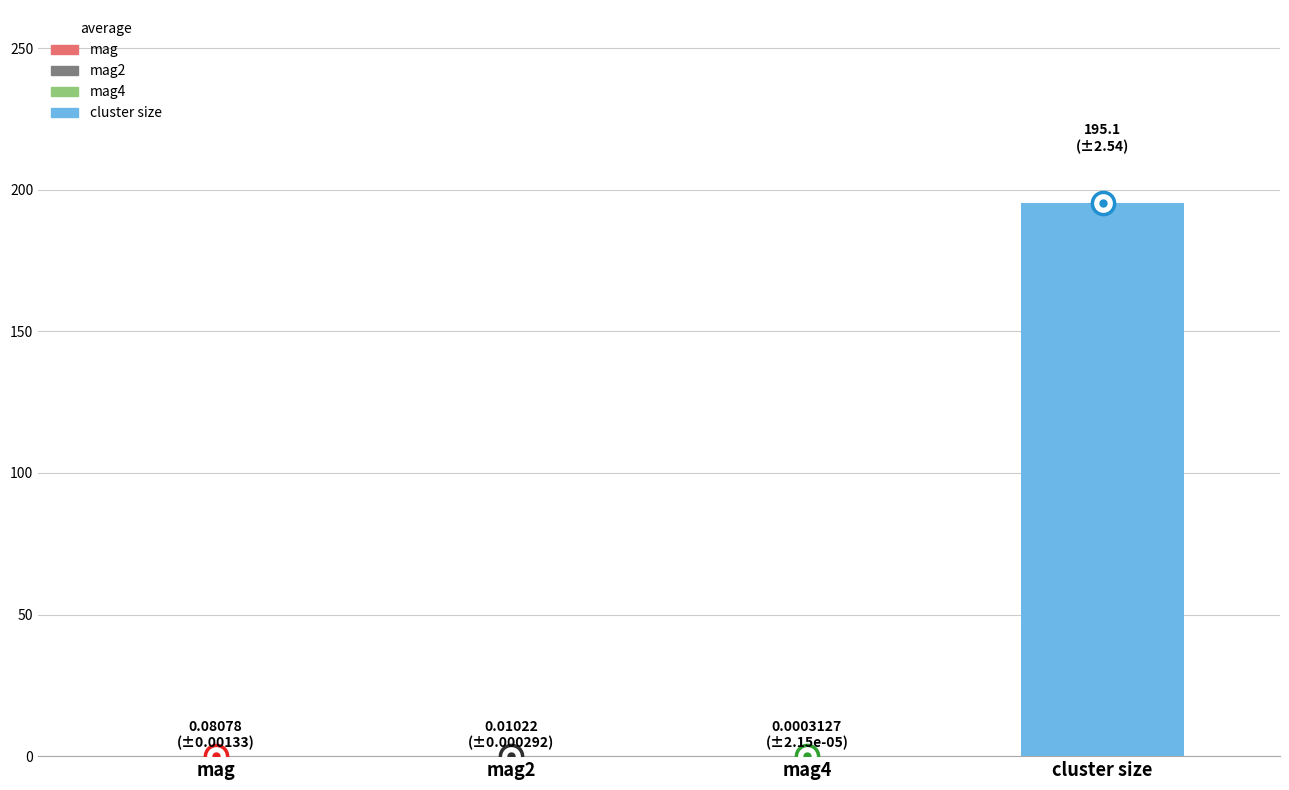

Are the bars grouped side by side (vs. stacked)?

Yes